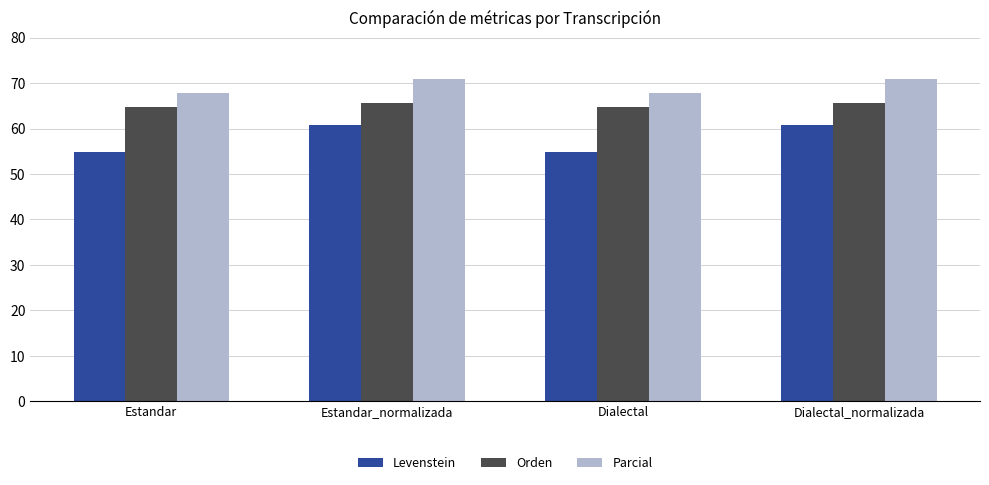

How many data points in Parcial are less than 70?

2